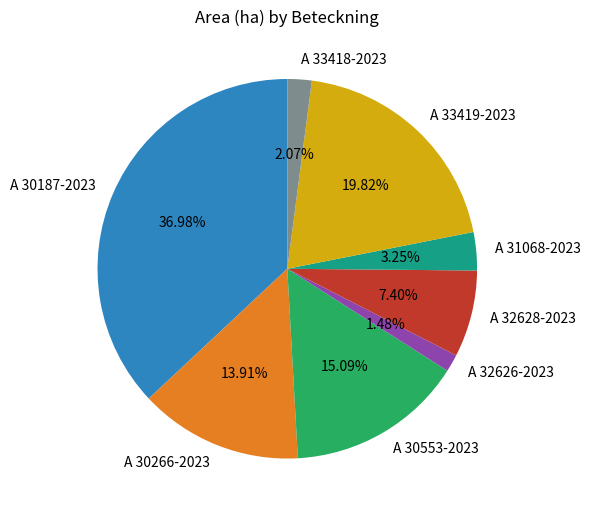

Is the sum of A 30187-2023 and A 30553-2023 greater than half?

Yes